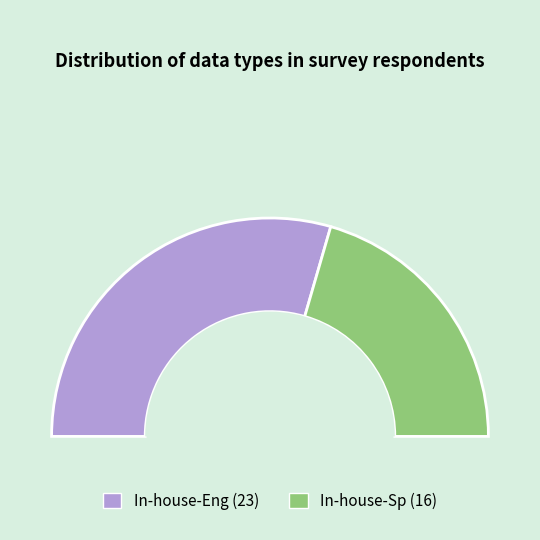

Is it true that In-house-Sp is 34% of the pie?

False